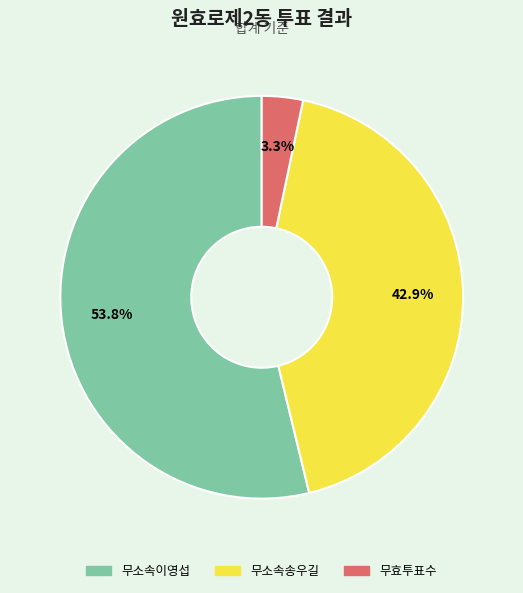

Rank the categories by value from highest to lowest.

무소속이영섭, 무소속송우길, 무효투표수